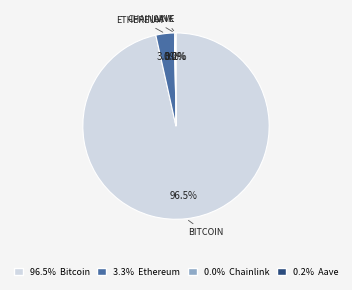

Combined, do 96.5% Bitcoin and 3.3% Ethereum account for over 50%?

Yes